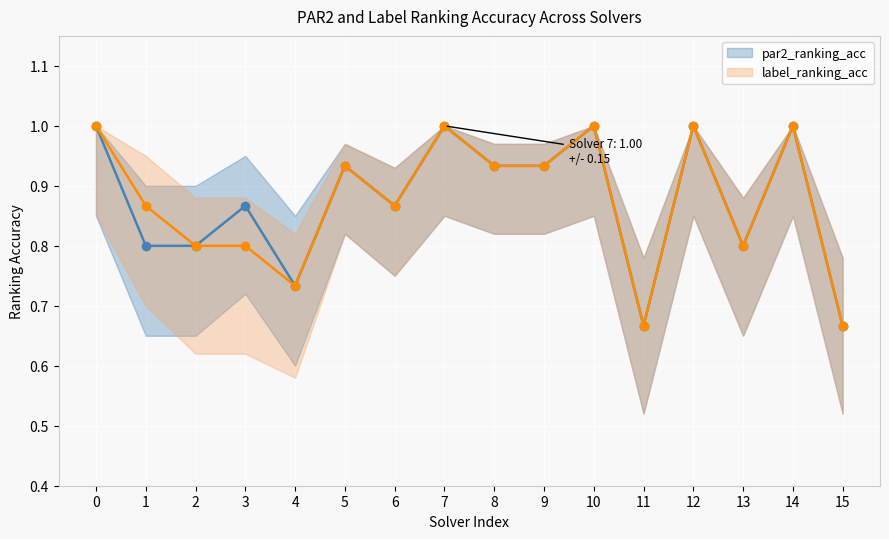

Is it true that label_ranking_acc equals 0.2 at 4?

False